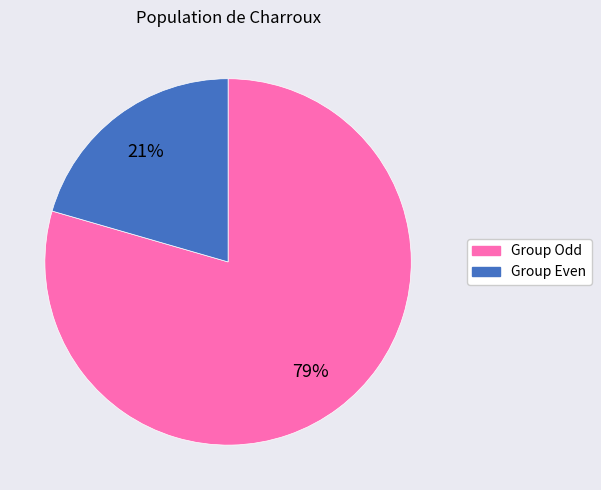

To the nearest percent, what is the average slice percentage?

50%